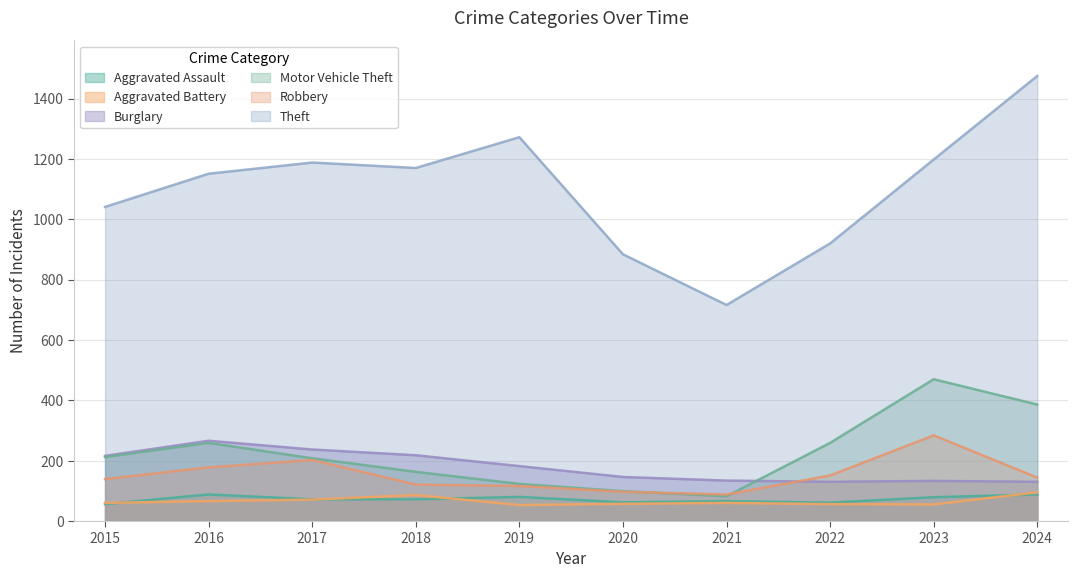

What value does the Burglary series have at 2022, to the nearest 10?

130